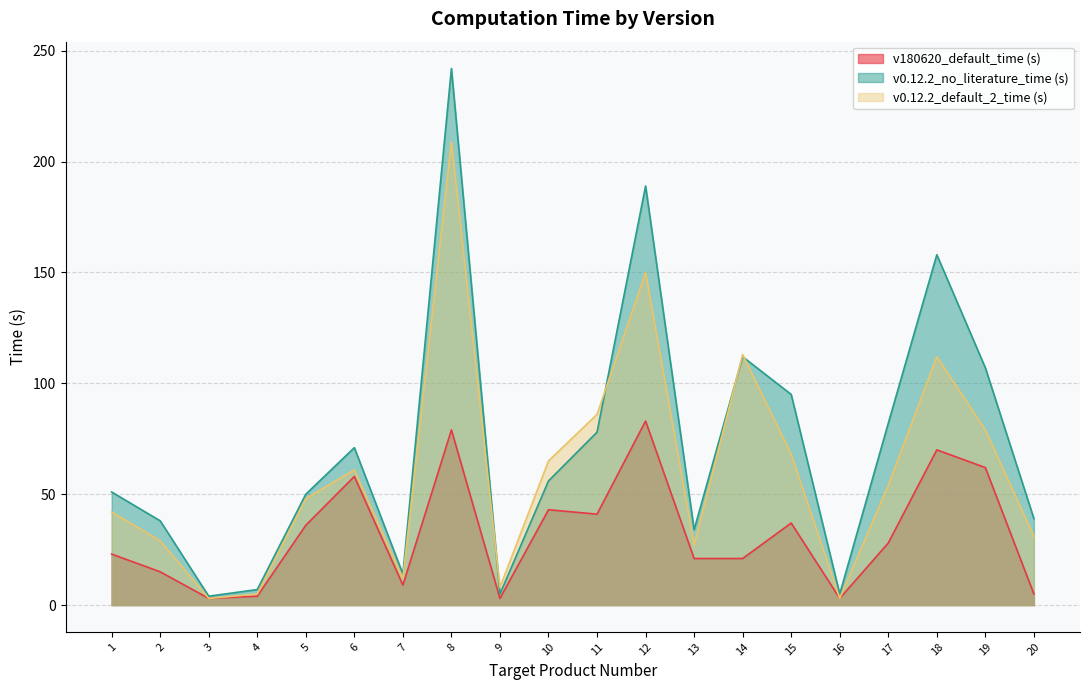

How many interior local valleys does the v180620_default_time (s) series have?

5